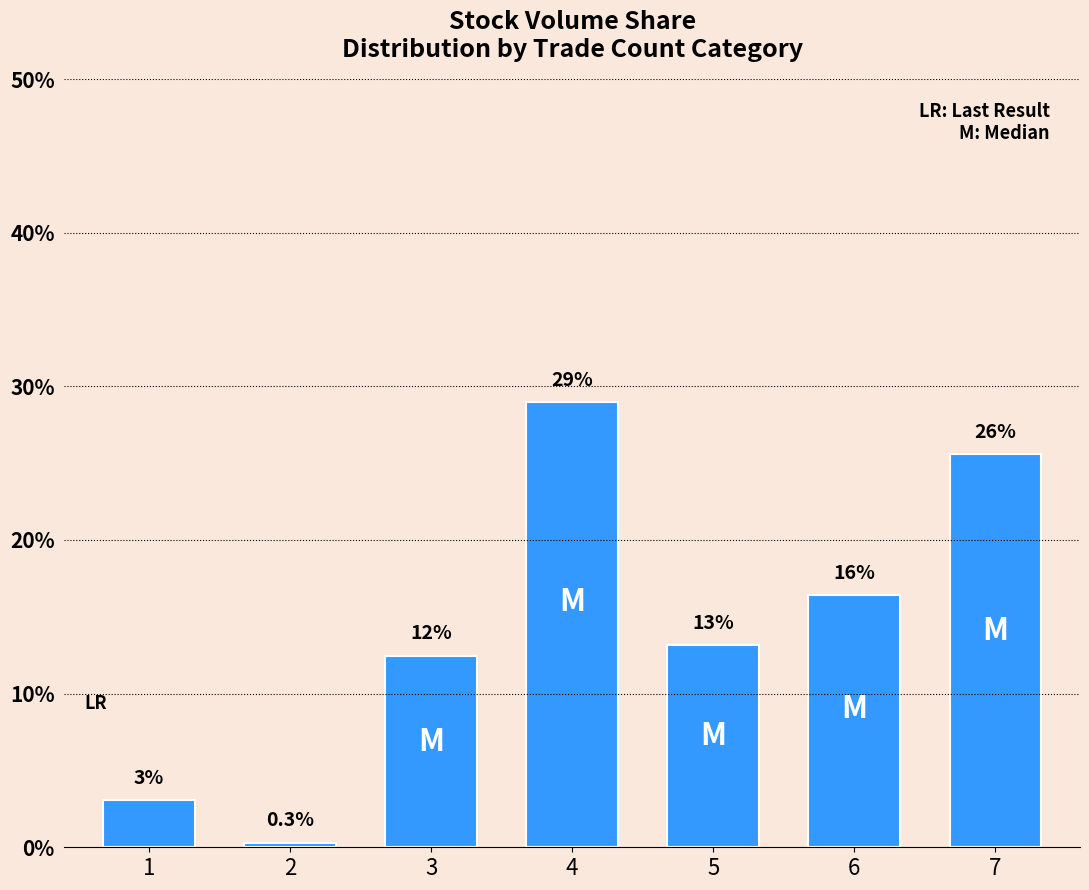

How many bars are there in total?

7